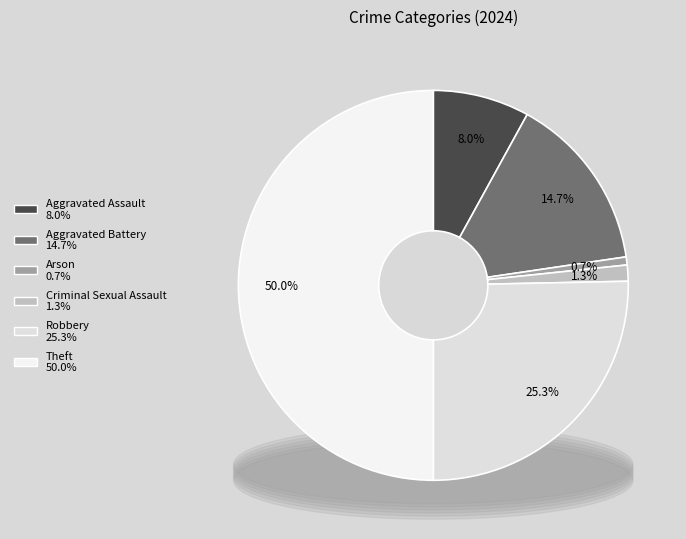

What percentage is the Arson slice, to the nearest percent?

1%